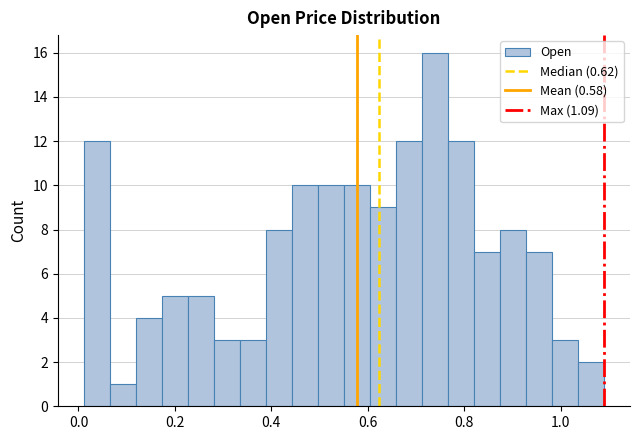

Read against the x-axis, roughly where is the centre of the tallest bar?

0.74